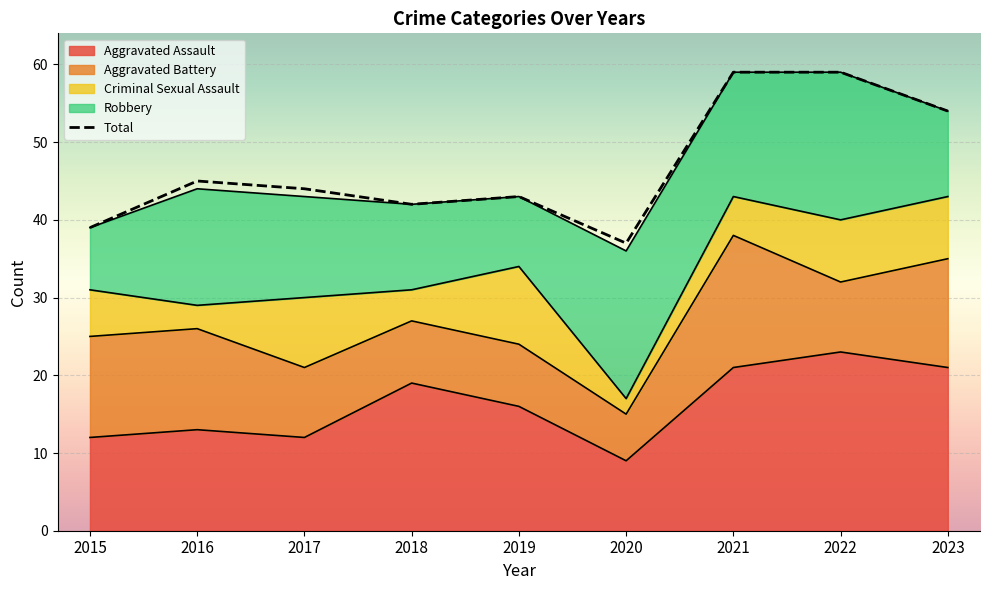

List the labels in order of value, largest first.

2021, 2022, 2023, 2016, 2017, 2019, 2018, 2015, 2020